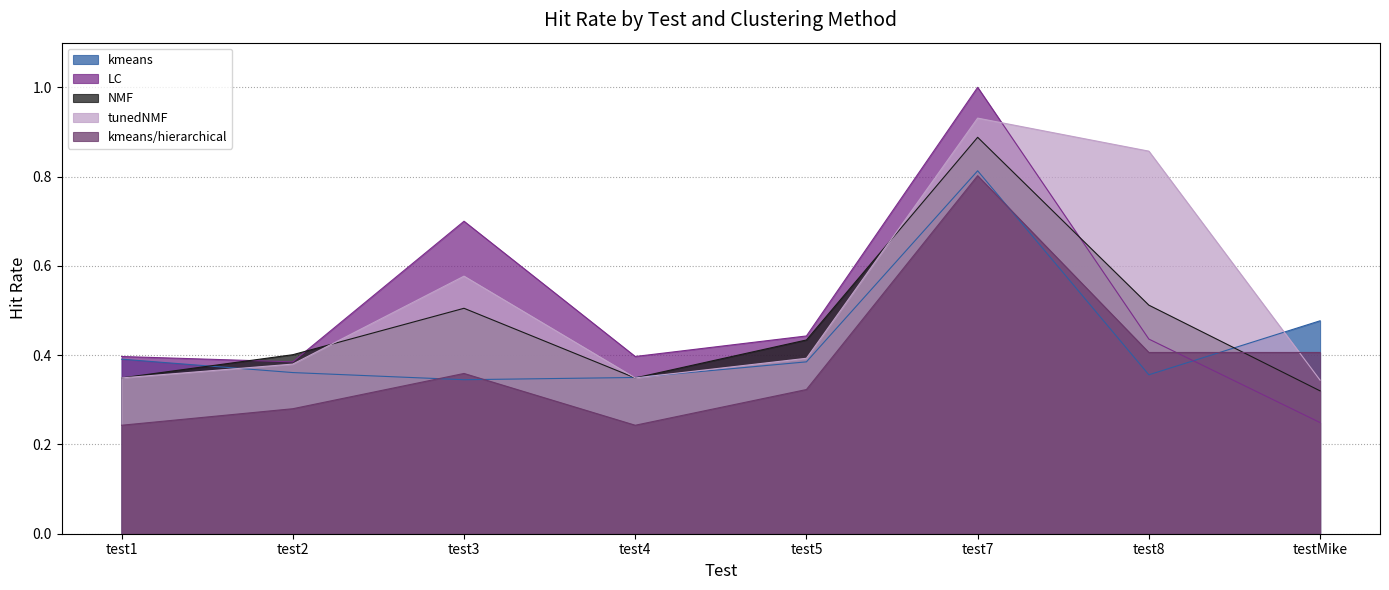

Which series has the largest total across all categories?

tunedNMF